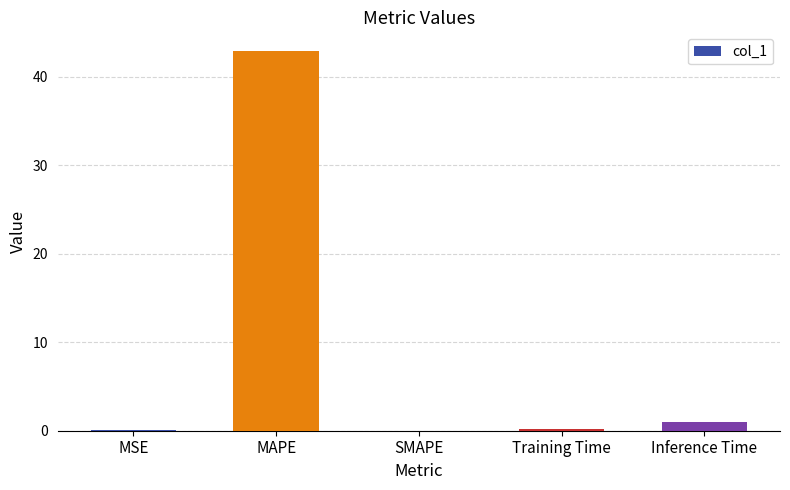

True or false: the data shows 29.4 at MAPE.

False